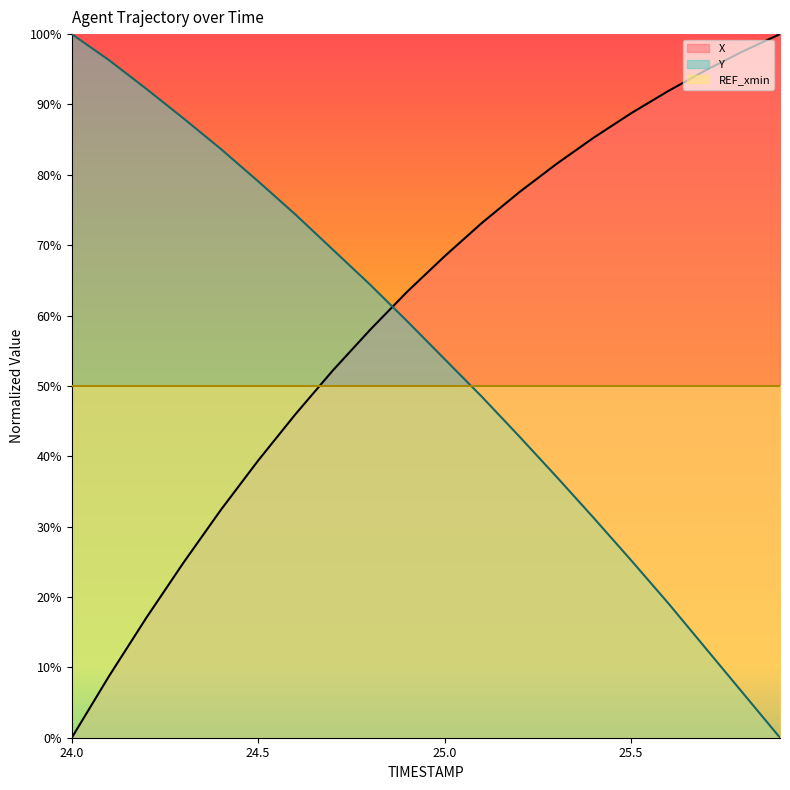

What is the spread (max minus min) of values at 24.7?

17.2